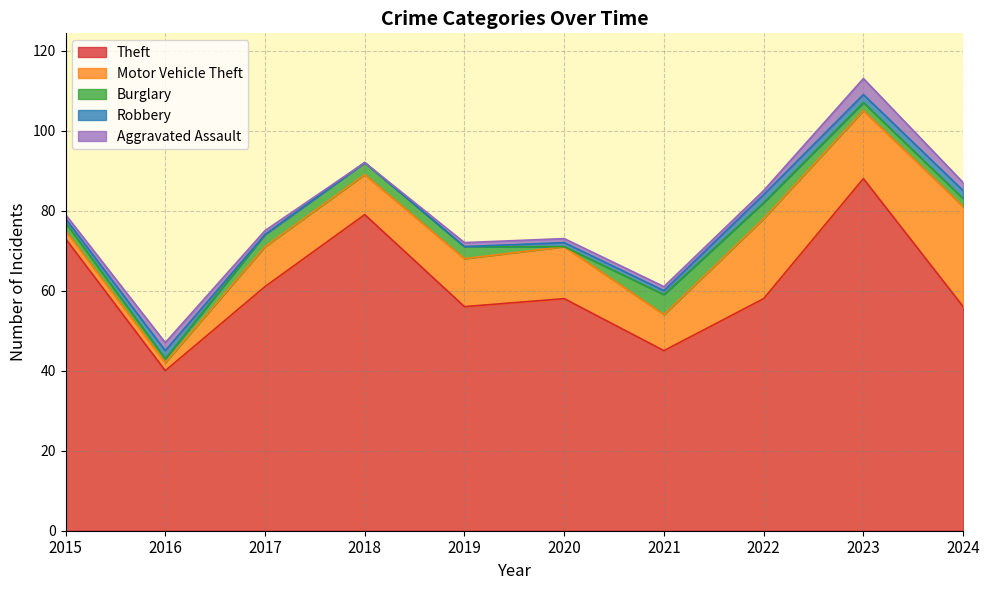

At which label does Theft reach its peak?

2023